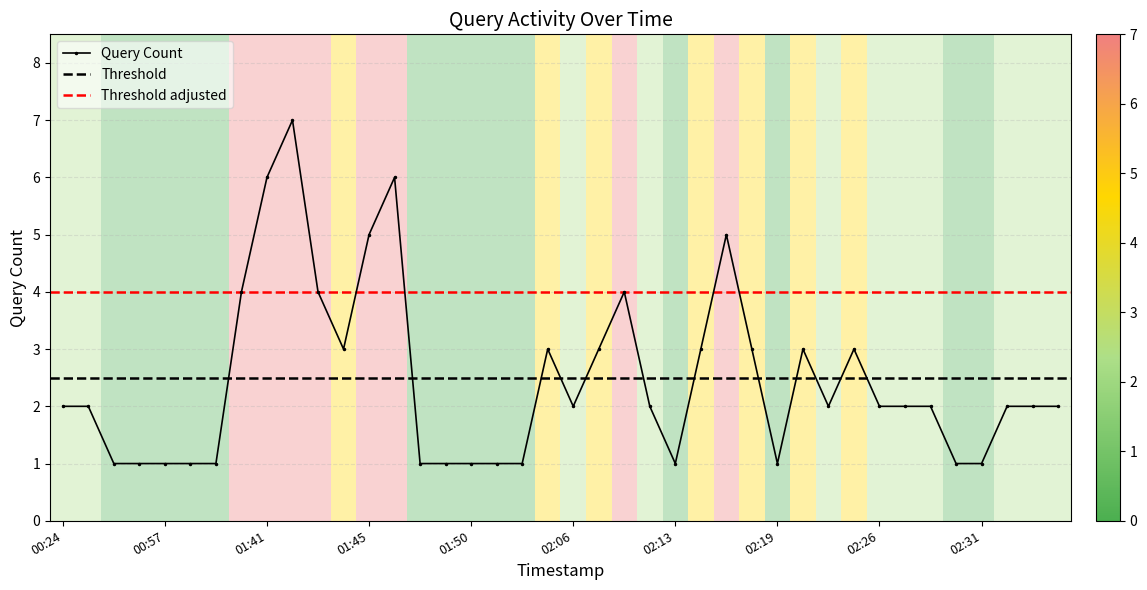

True or false: Query Count has a value of 2 at 01:45.

False